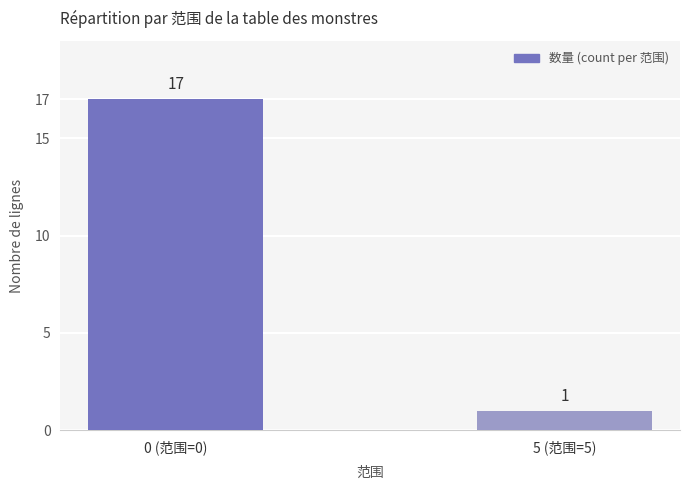

Count the number of data series in this chart.

1